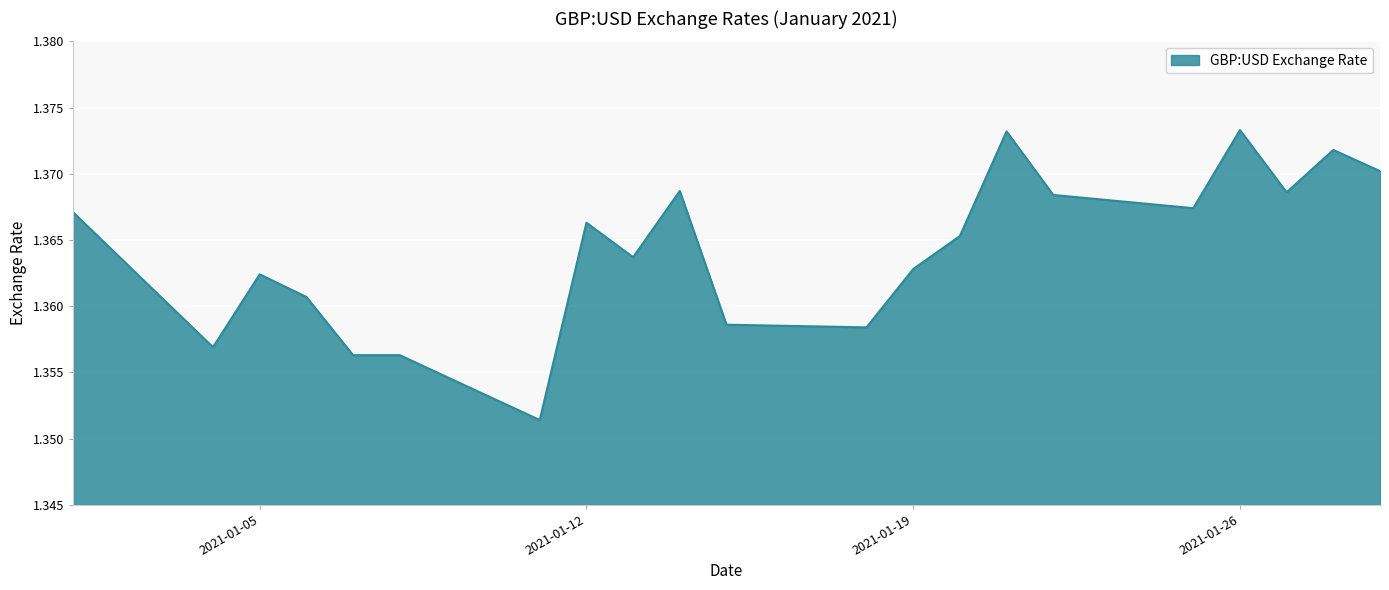

What is the sum of all values?

28.6